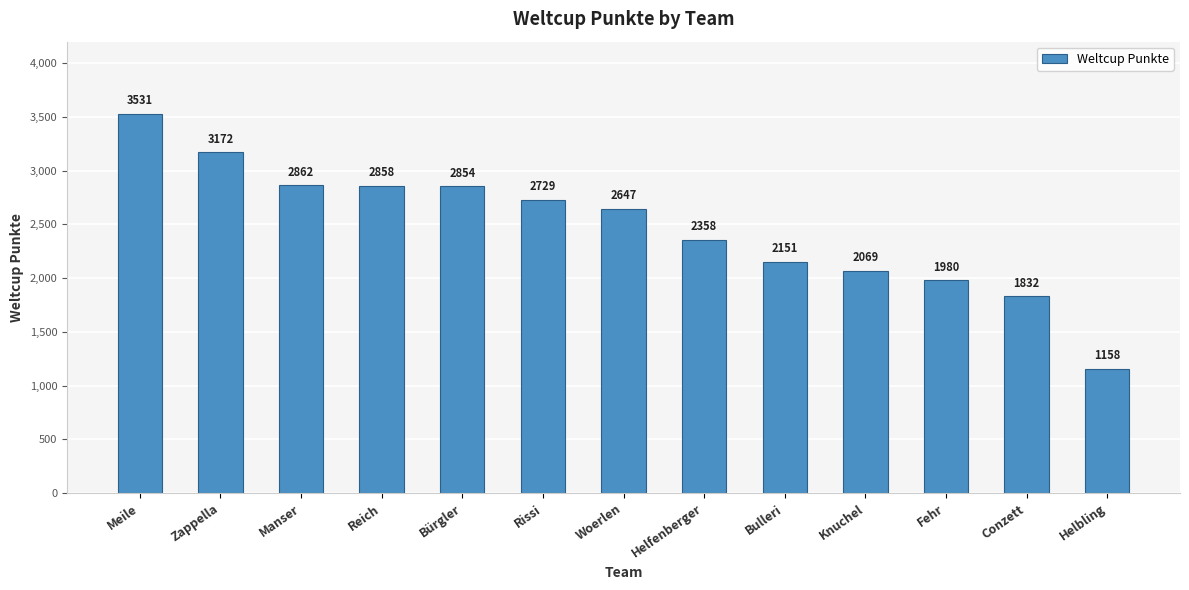

How many bars are there in total?

13